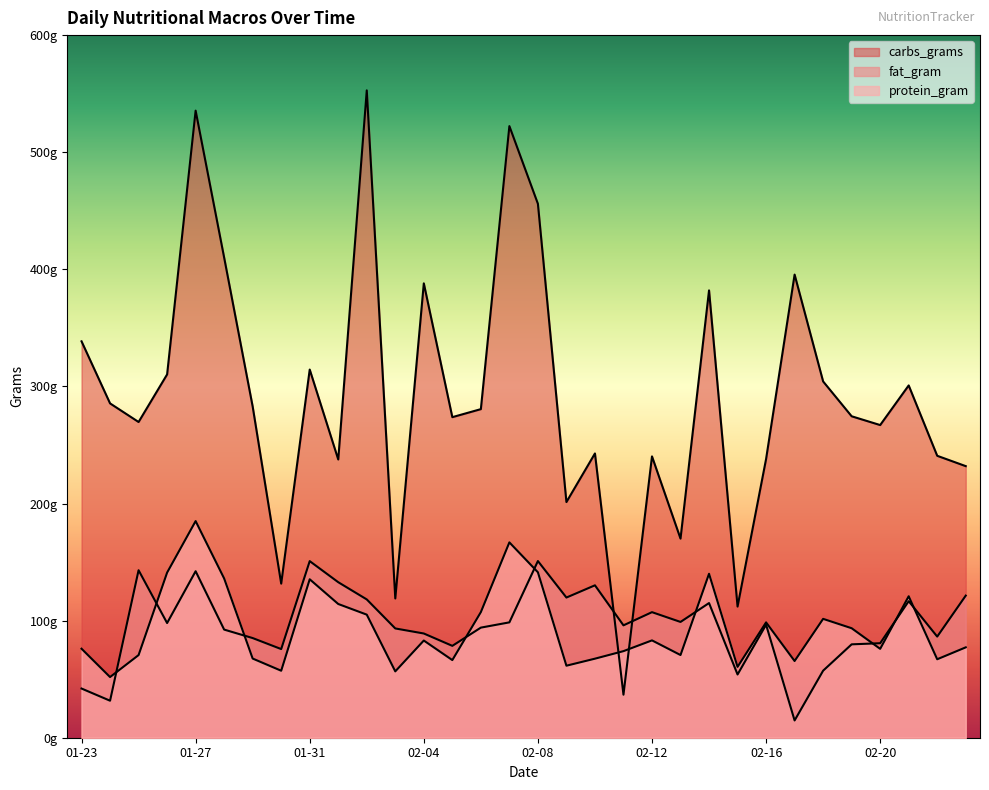

Where is the first local minimum for fat_gram?

2021-01-24